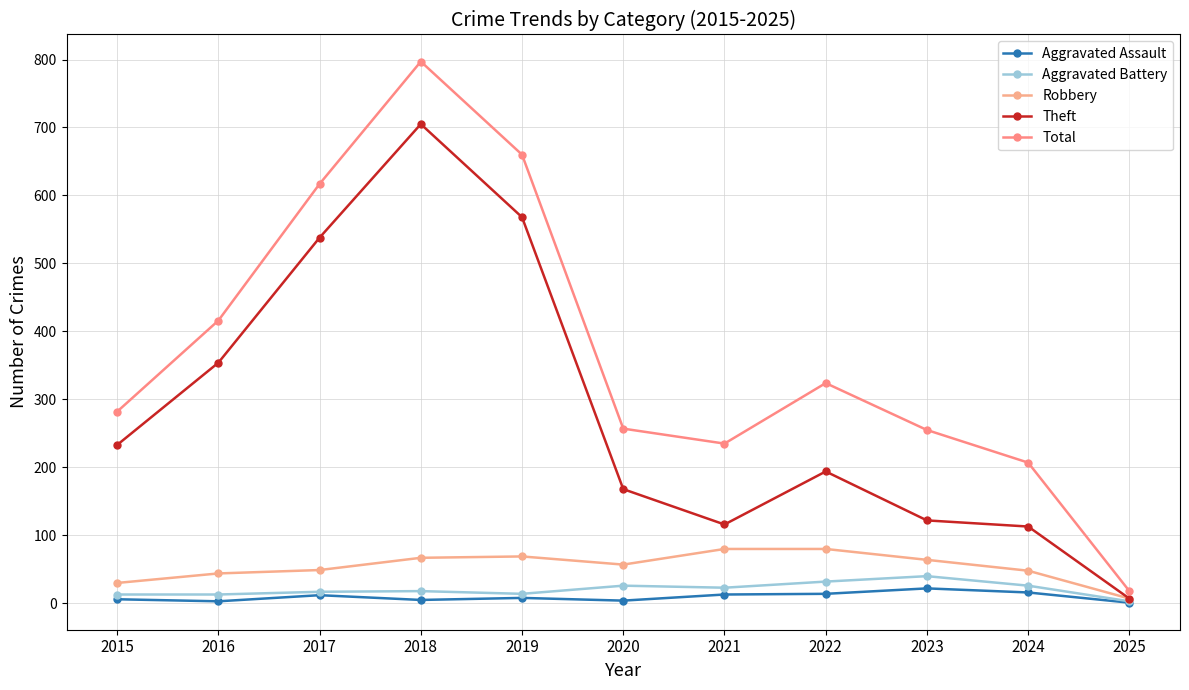

What is the average value of the Total series?

370